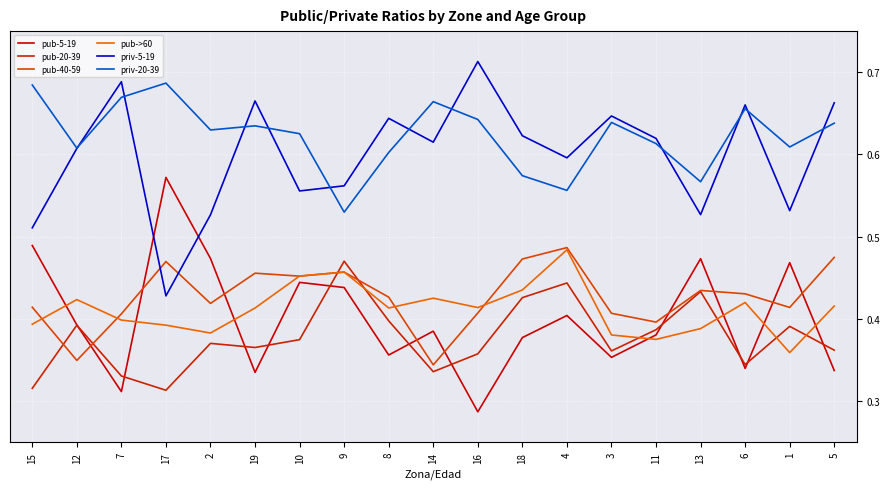

Is this an area chart (filled region under the line)?

No